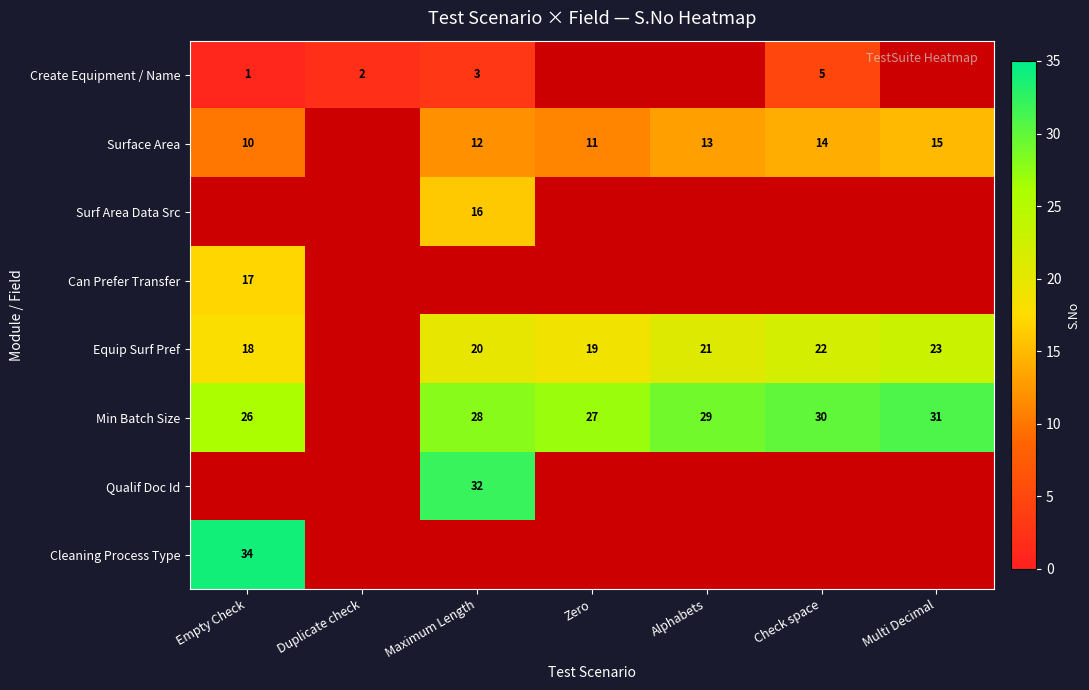

At which category is the sum across all series the highest?

Maximum Length